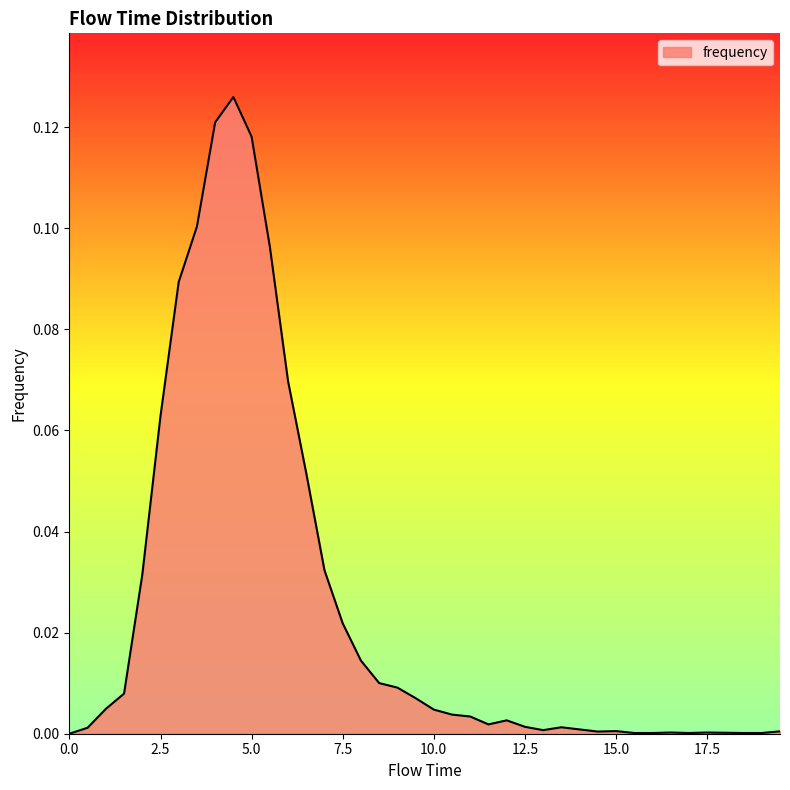

How many points are higher than both their immediate neighbors (excluding endpoints)?

6